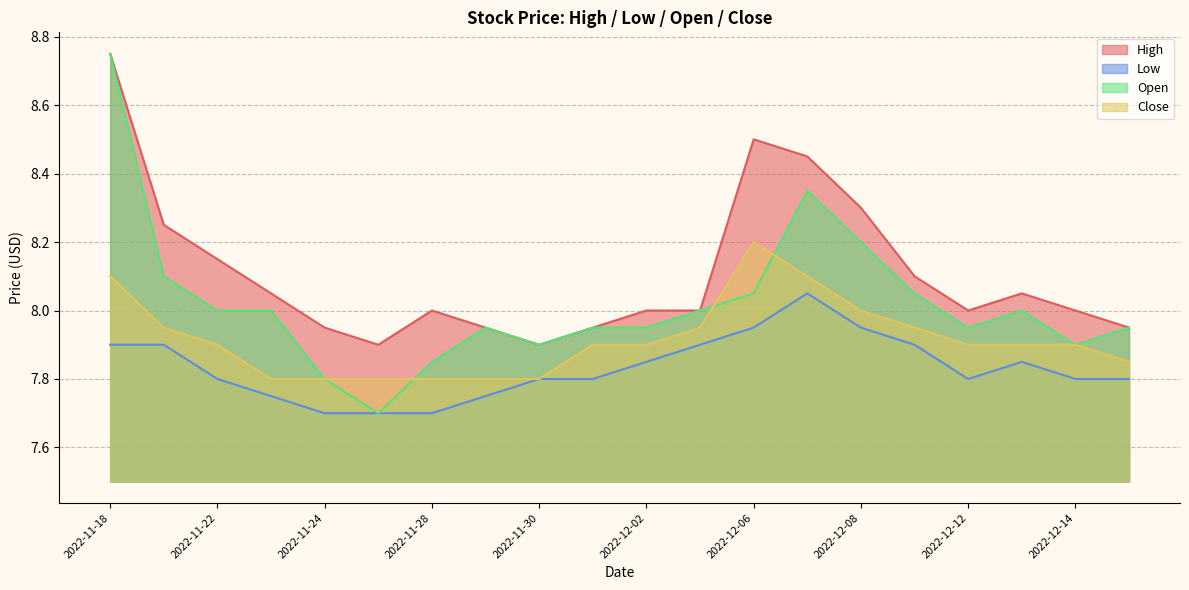

In Low, how many points are lower than both neighbors (excluding endpoints)?

1